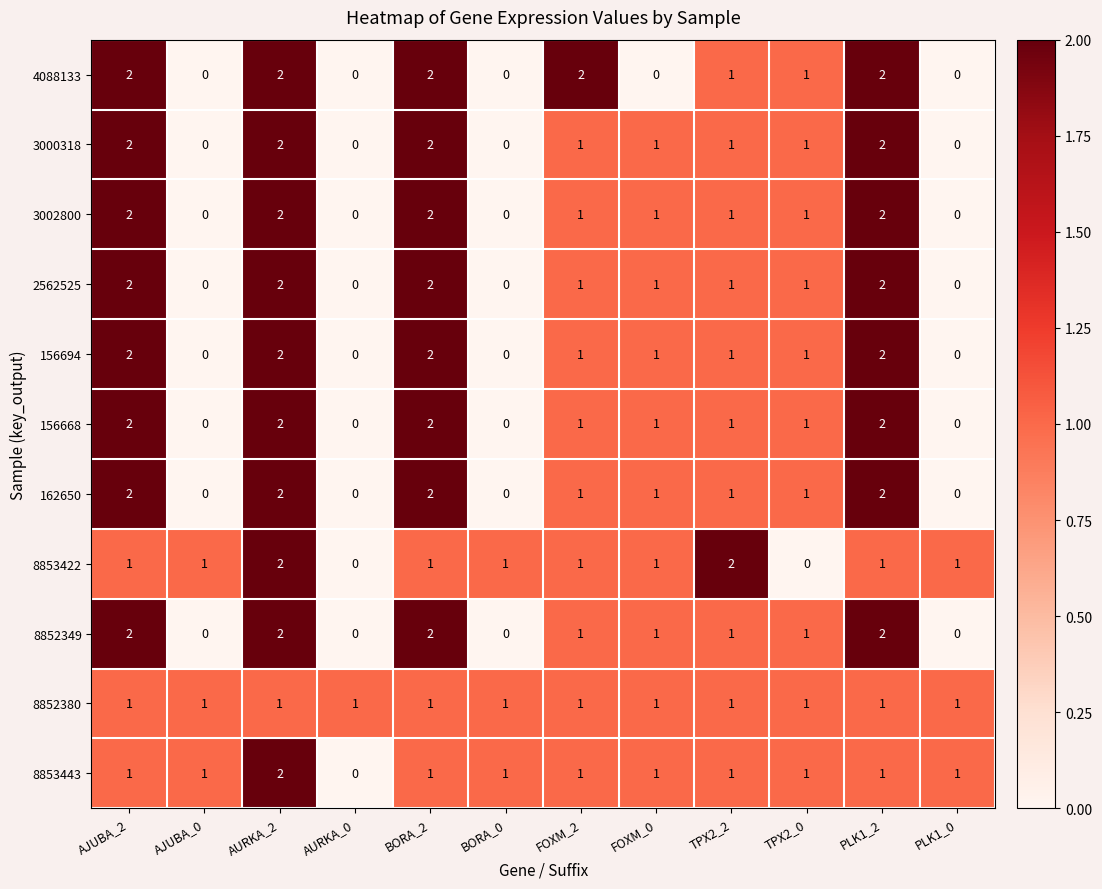

At how many categories does at least one series exceed 0?

12